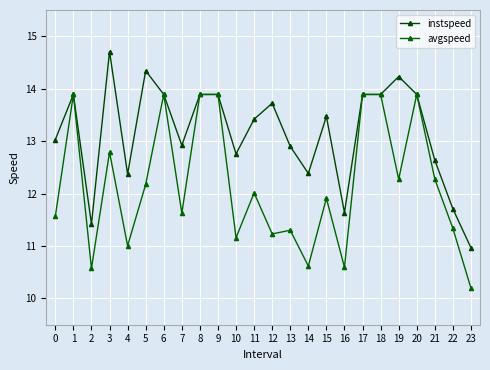

What is the greatest value displayed?

14.7